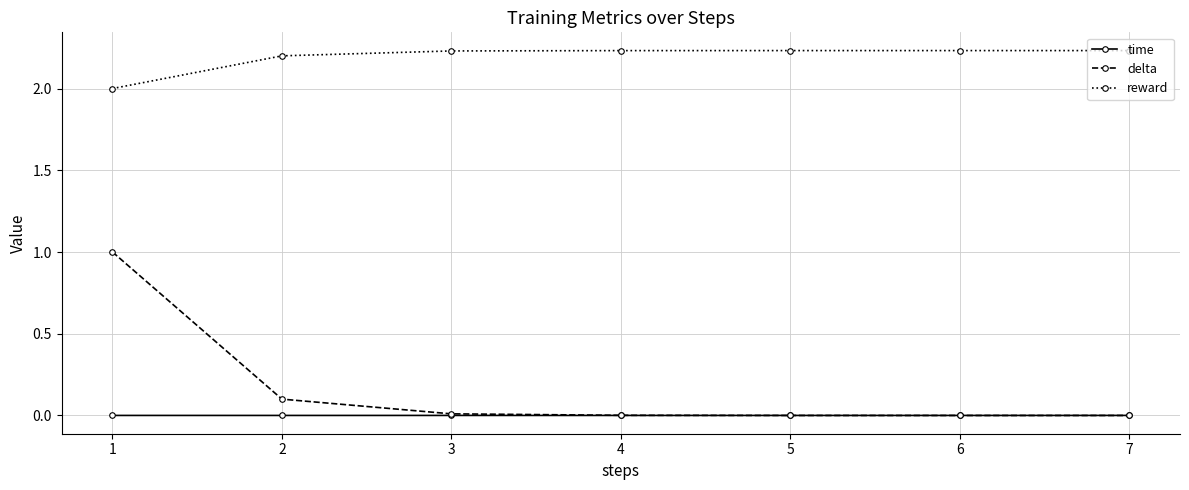

The time series shows 0.0 at 4. True or false?

True